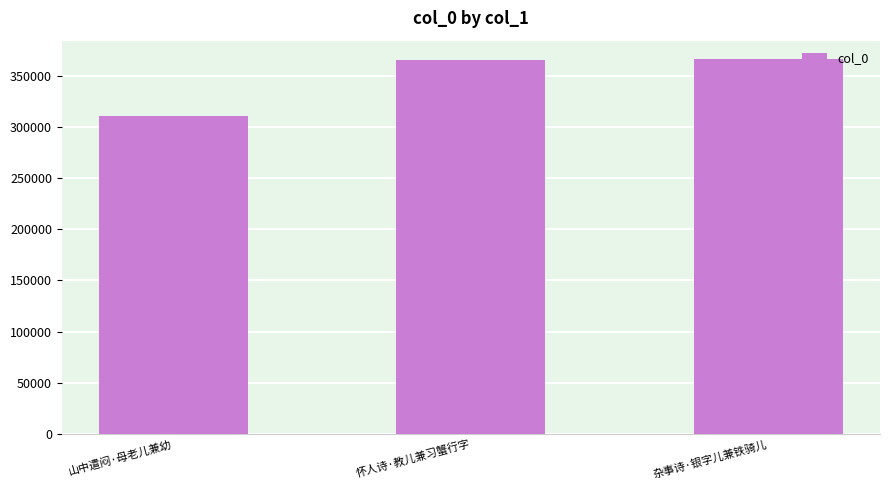

What is the average value?

347192